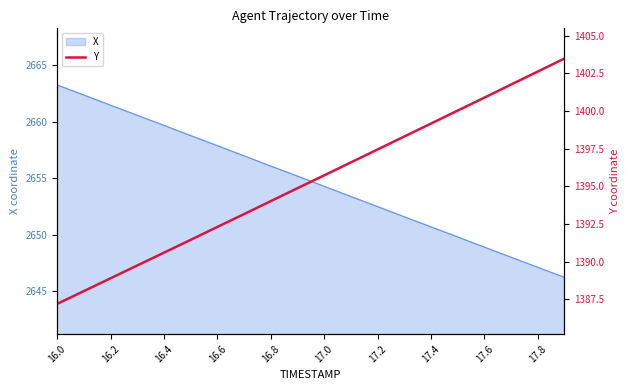

Reading right to left, list all the values displayed in this chart.

1403.5	1402.6	1401.8	1400.9	1400.0	1399.2	1398.3	1397.4	1396.6	1395.7	1394.9	1394.0	1393.2	1392.3	1391.4	1390.6	1389.7	1388.9	1388.0	1387.2